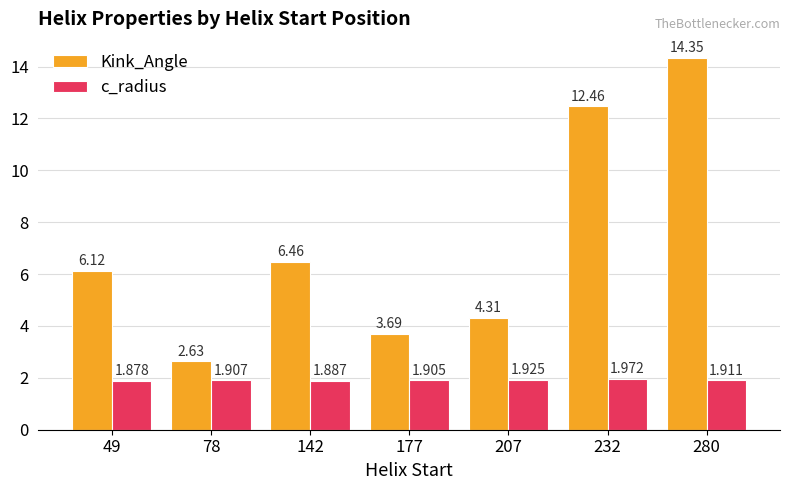

How many categories are shown in the chart?

7